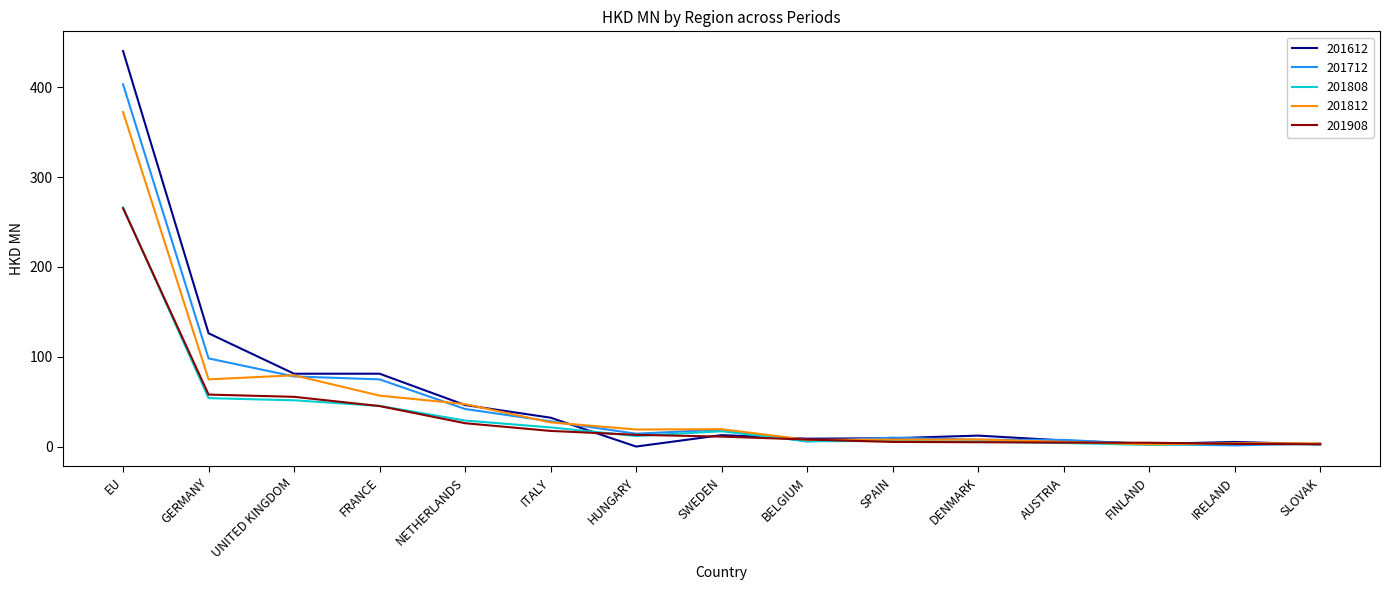

What is the maximum value shown in the chart?

440.1